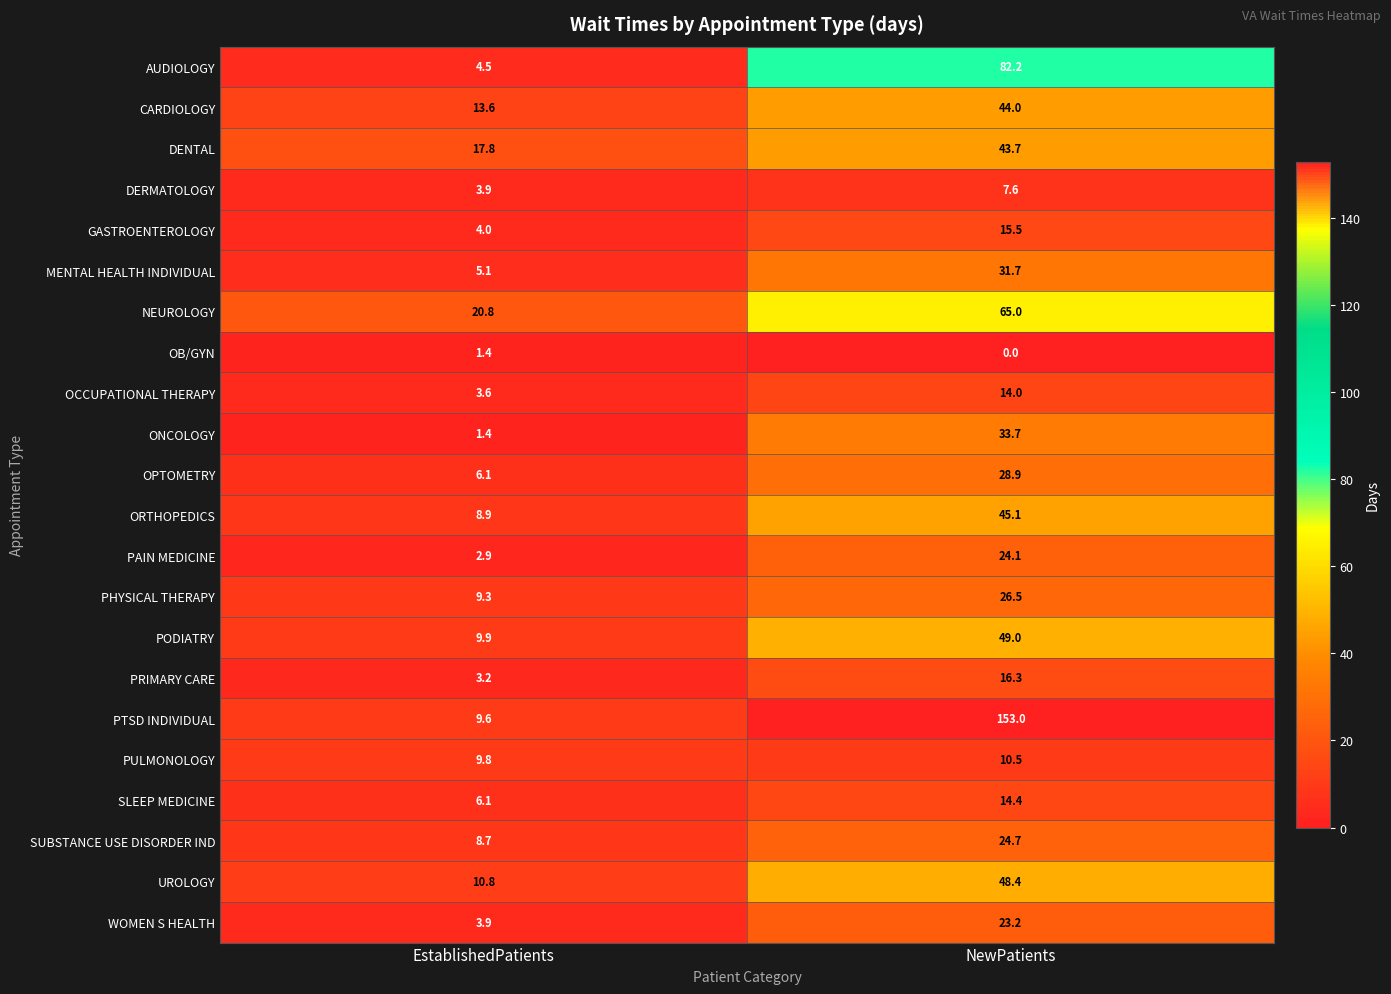

What is the average value of the NEUROLOGY series?

42.9